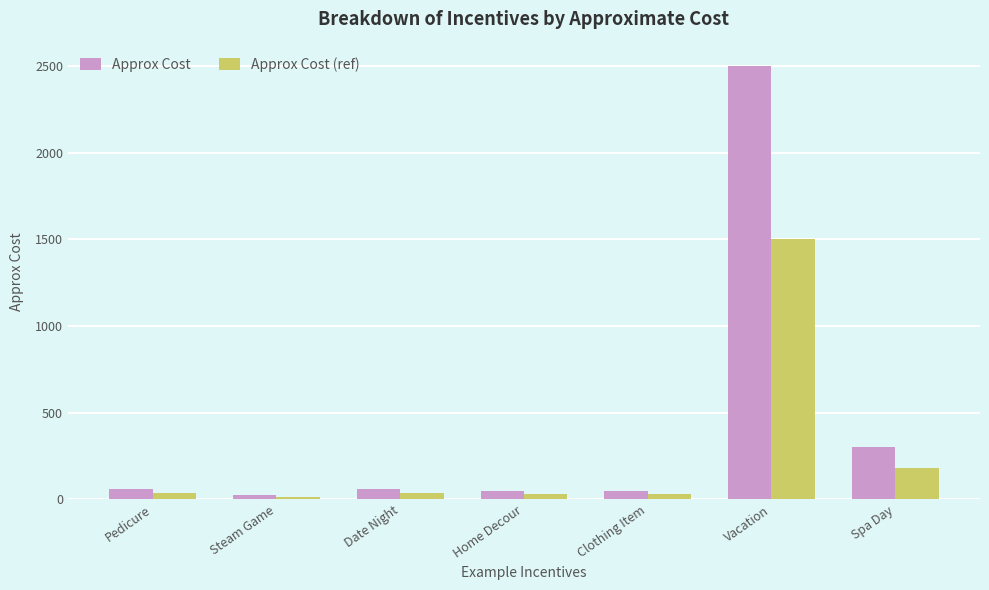

What is the difference between the highest and lowest values at Vacation?

1000